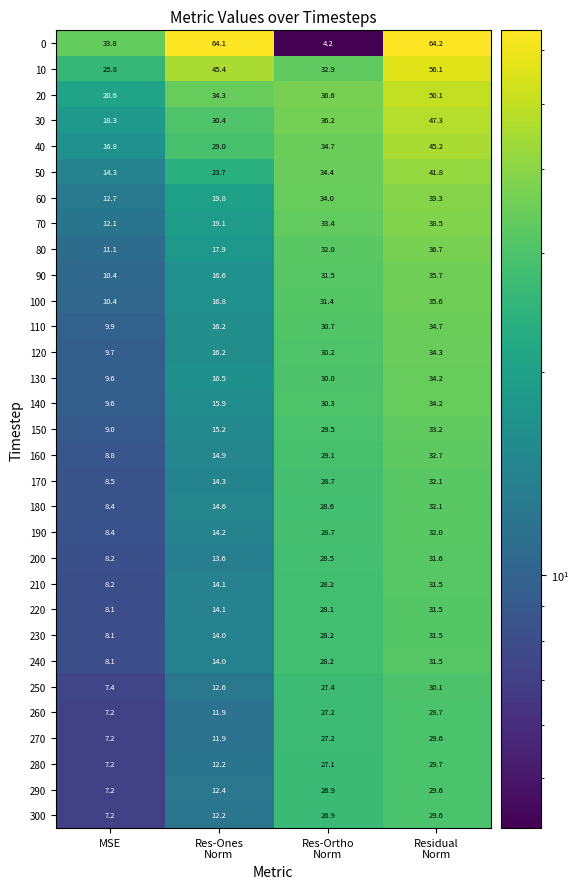

At which label does 10 reach its minimum?

MSE